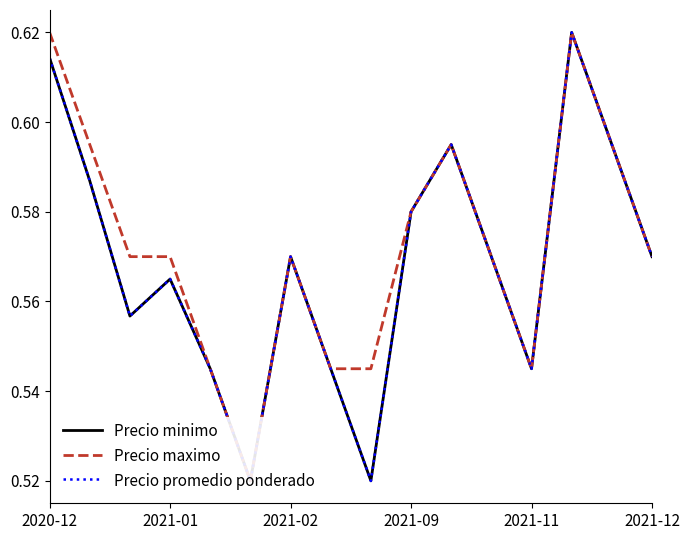

Reading left to right, what are all the values shown in this chart?

Precio minimo: 0.6	0.6	0.6	0.6	0.5	0.5	0.6	0.5	0.5	0.6	0.6	0.6	0.5	0.6	0.6	0.6
Precio maximo: 0.6	0.6	0.6	0.6	0.5	0.5	0.6	0.5	0.5	0.6	0.6	0.6	0.5	0.6	0.6	0.6
Precio promedio ponderado: 0.6	0.6	0.6	0.6	0.5	0.5	0.6	0.5	0.5	0.6	0.6	0.6	0.5	0.6	0.6	0.6